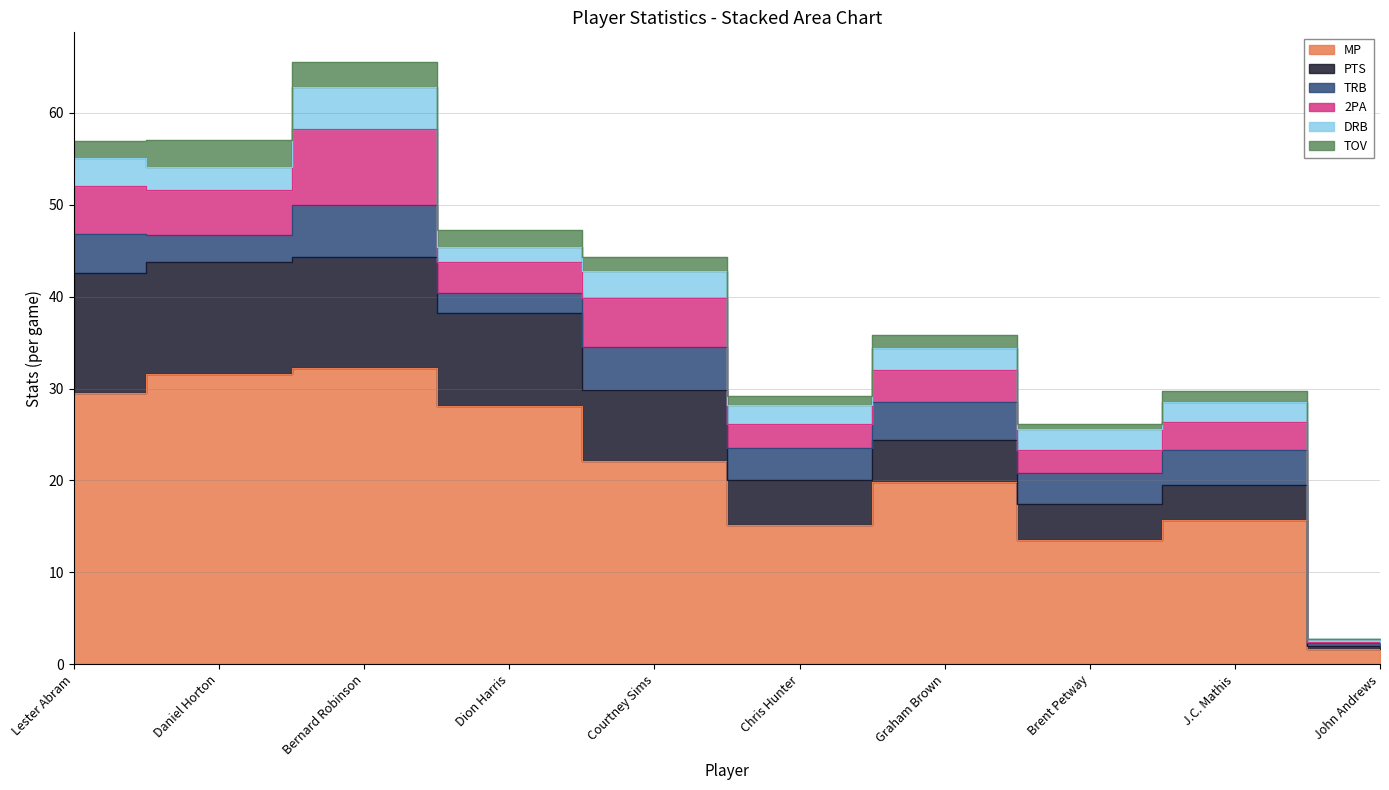

What are all the series names shown in the legend?

MP, PTS, TRB, 2PA, DRB, TOV